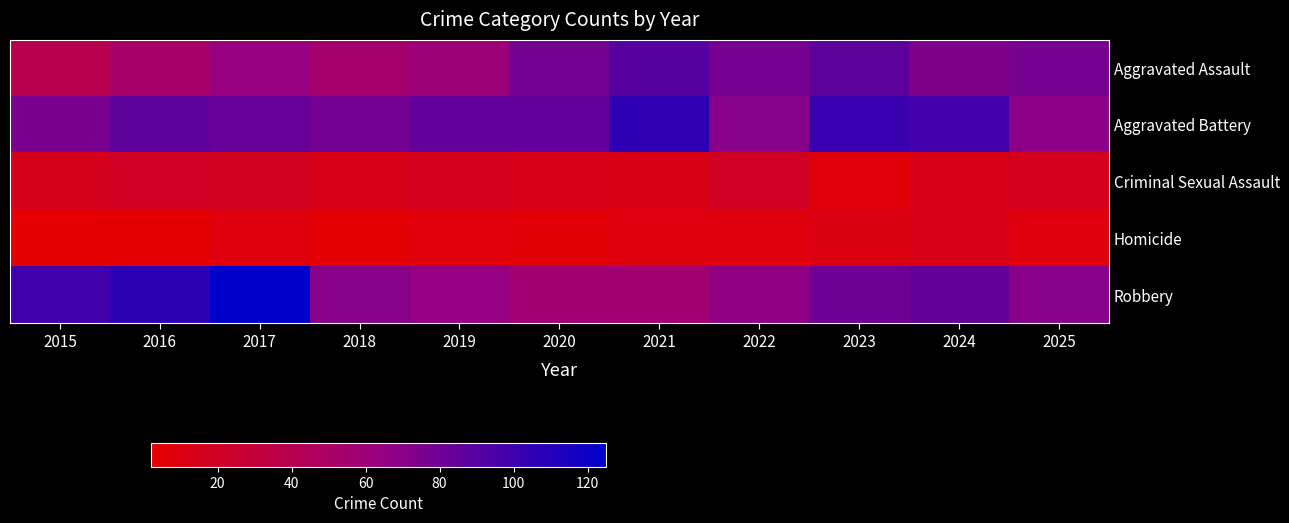

List the series in order of their peak value, highest first.

Robbery, Aggravated Battery, Aggravated Assault, Criminal Sexual Assault, Homicide